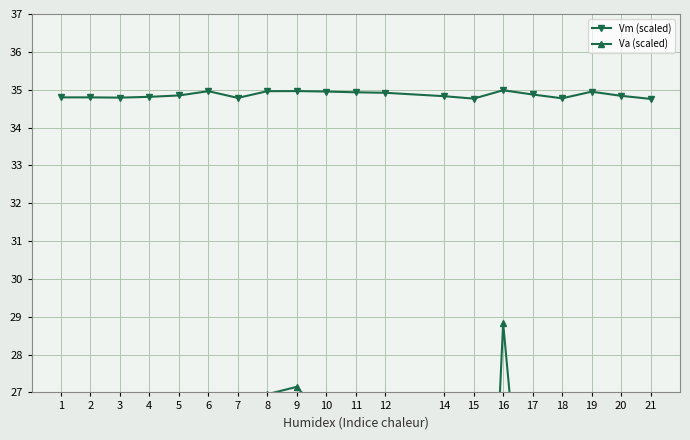

The Va (scaled) series shows 8.4 at 18. True or false?

False